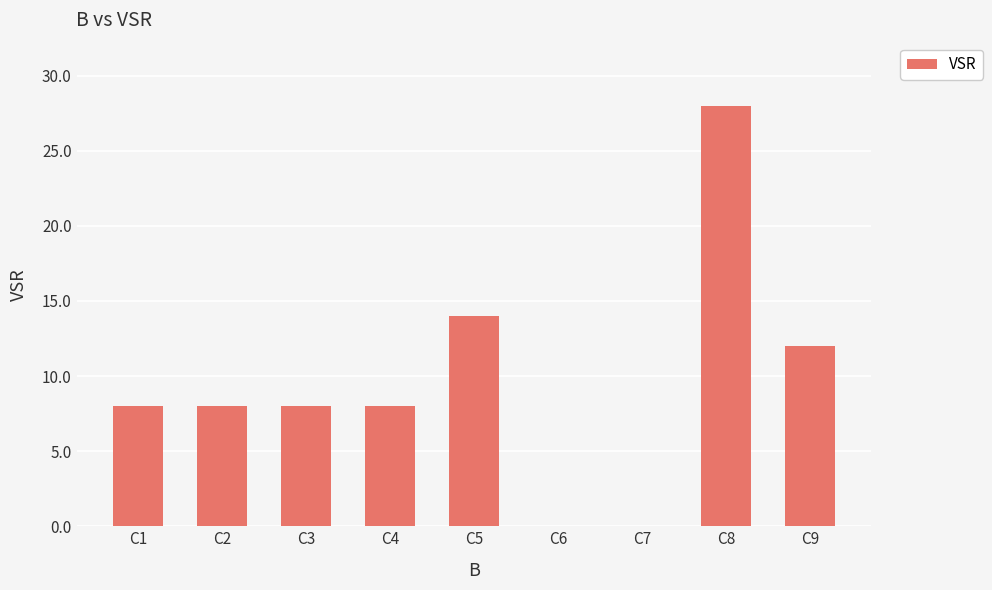

True or false: the data shows 8 at C2.

True